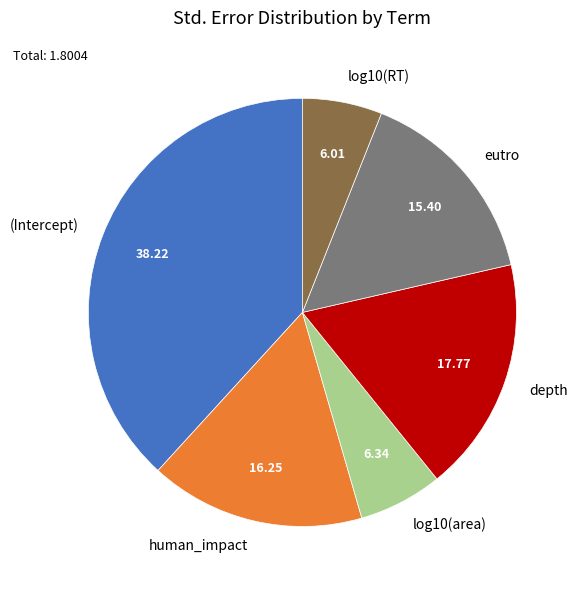

Does (Intercept) represent more than half of the total?

No